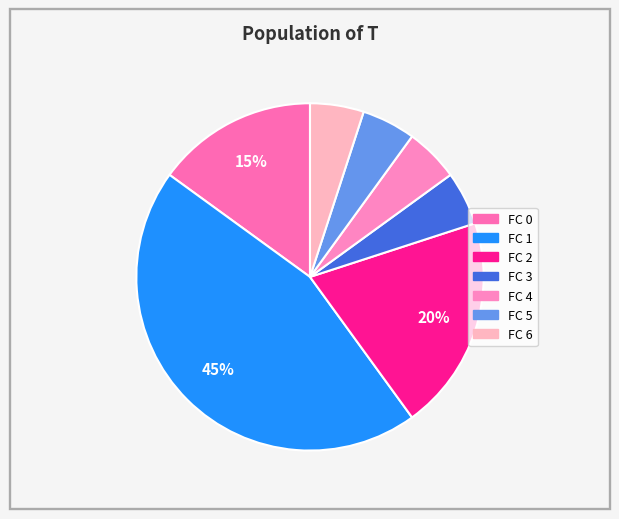

Is the sum of FC 0 and FC 5 greater than half?

No